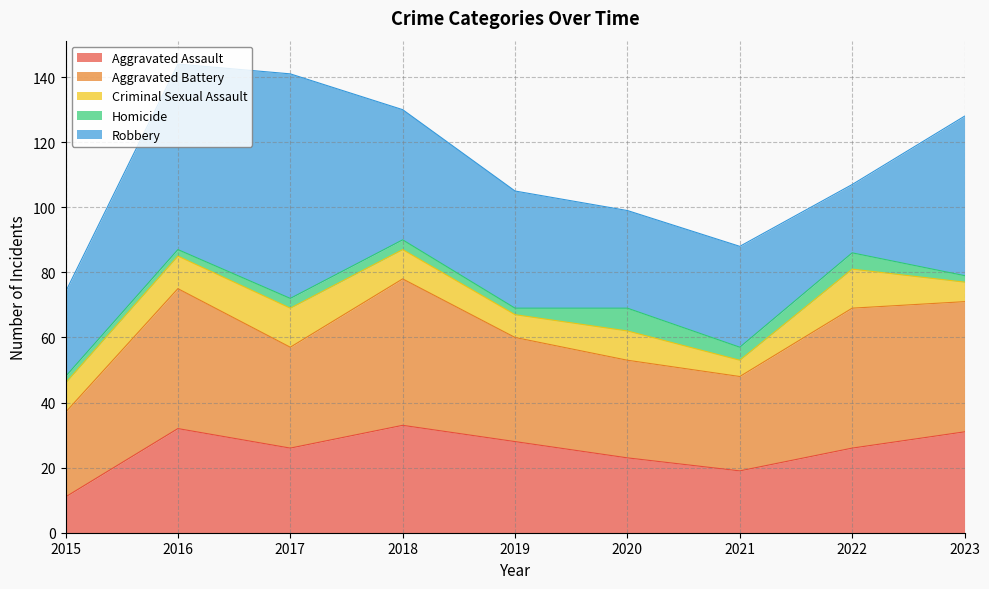

True or false: Criminal Sexual Assault and Aggravated Battery intersect in this chart.

False